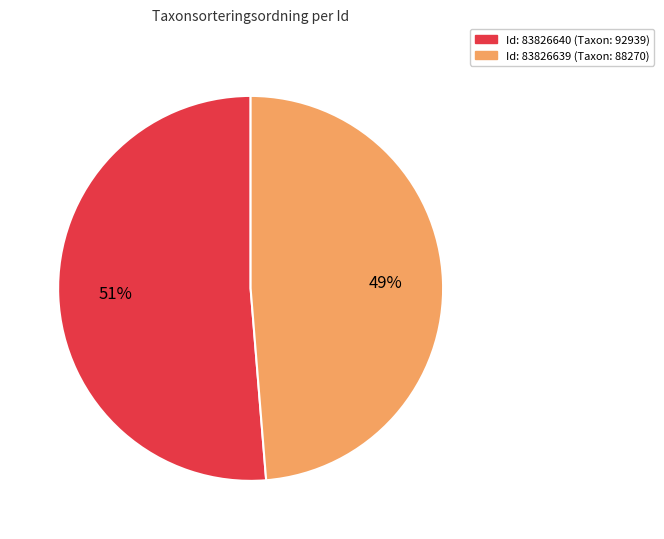

Is there any slice that represents more than half of the pie?

Yes